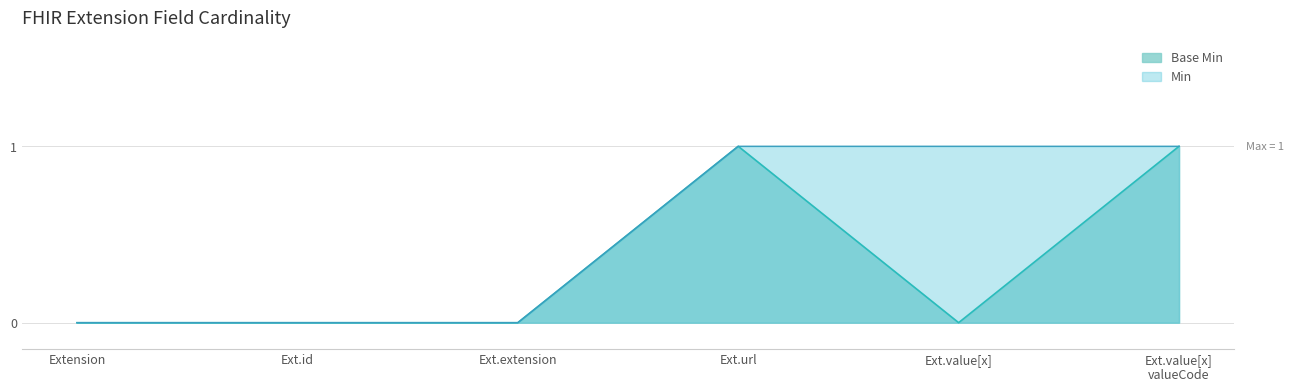

How many distinct data groups are displayed?

2